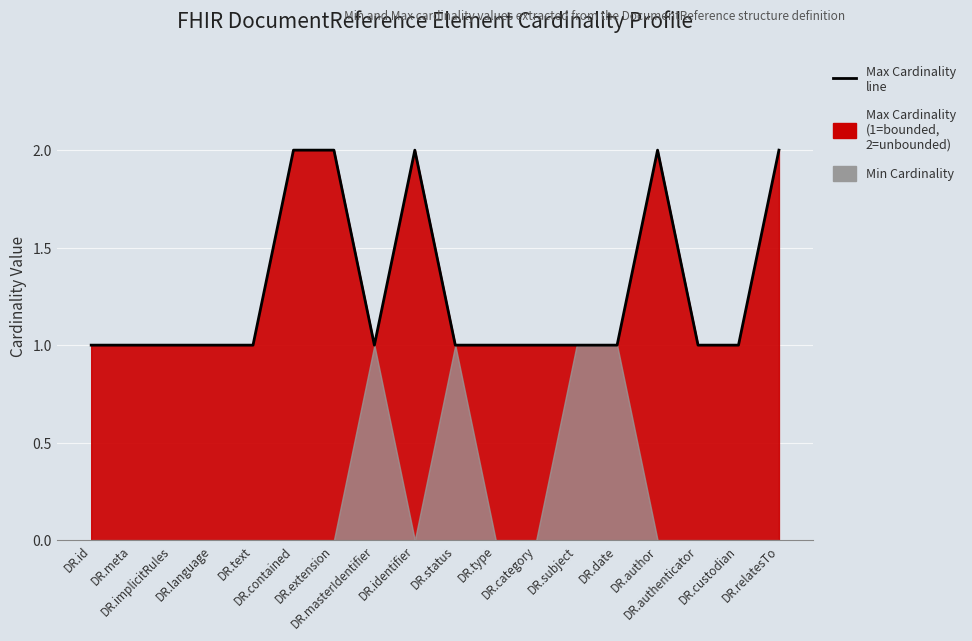

Where is the first local minimum?

DR.masterIdentifier